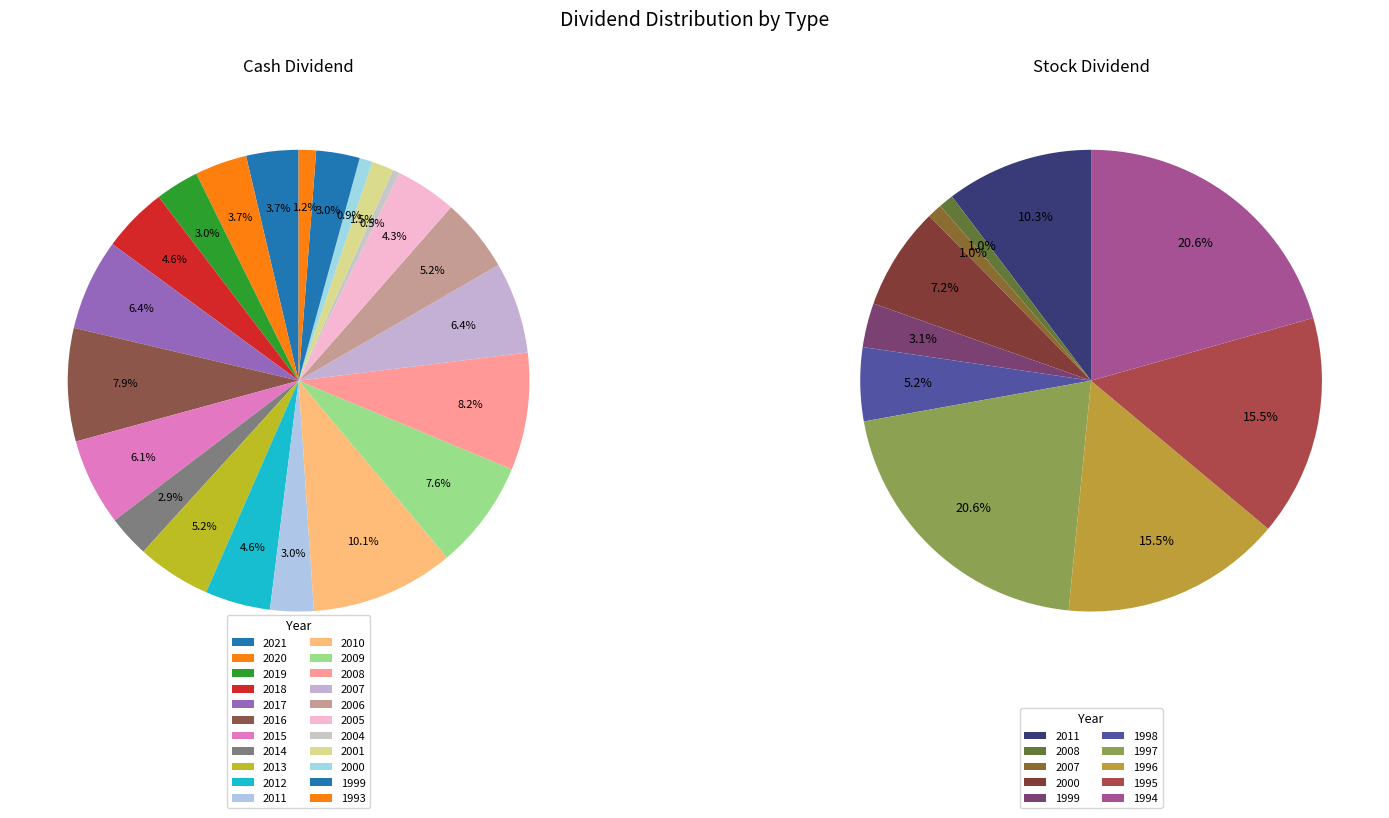

Is the sum of 2019 and 2011 greater than half?

No